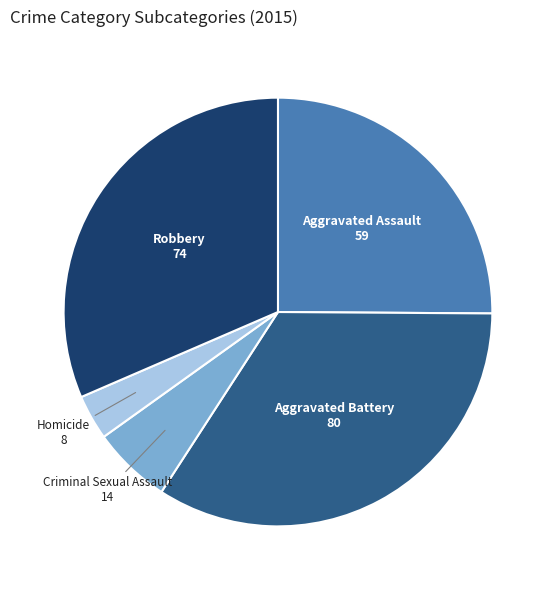

Is there a majority slice in this chart?

No